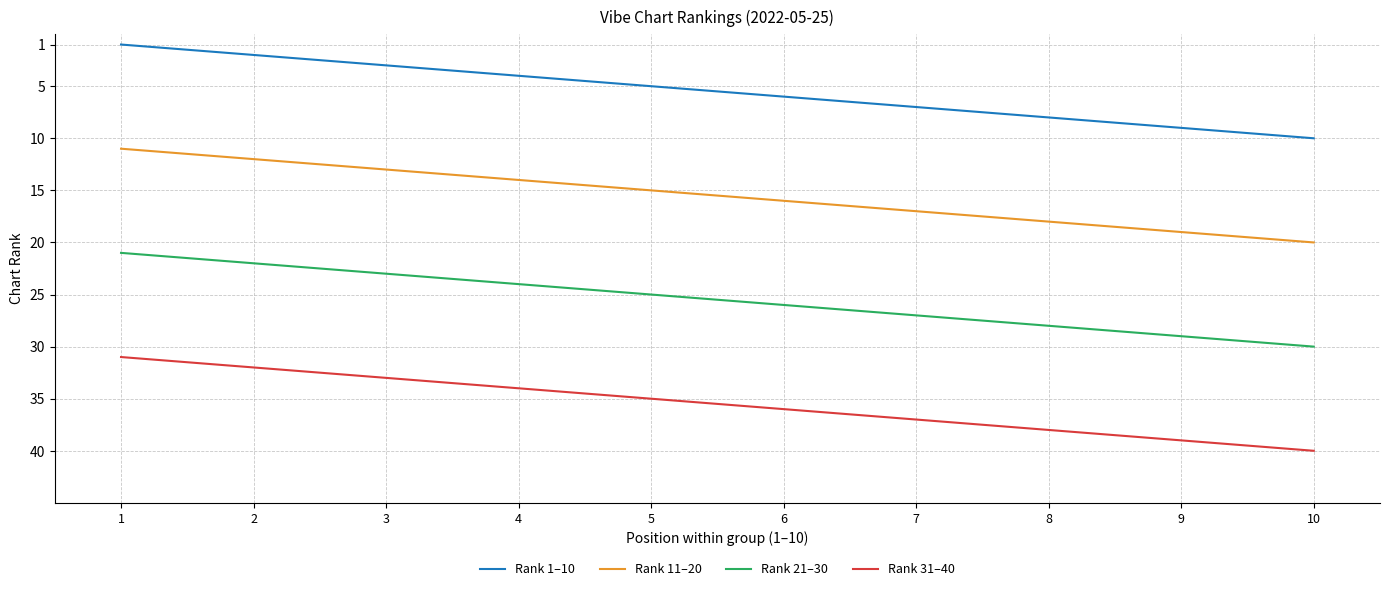

At which category is the sum across all series the highest?

10